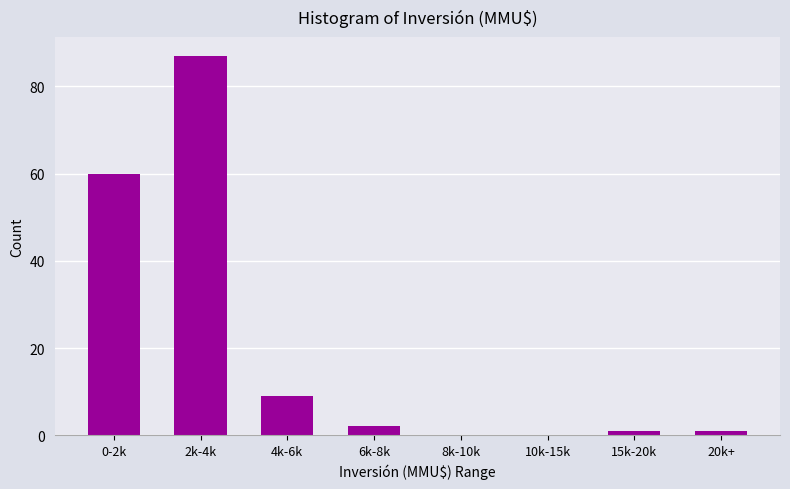

Reading right to left, list all the values displayed in this chart.

20k+=1	15k-20k=1	10k-15k=0	8k-10k=0	6k-8k=2	4k-6k=9	2k-4k=87	0-2k=60